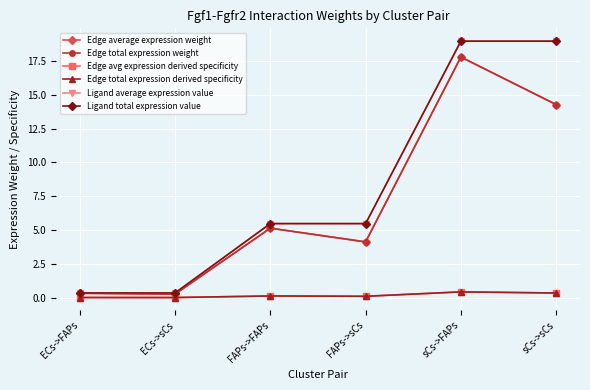

At which label does Ligand average expression value first exceed 5?

FAPs->FAPs